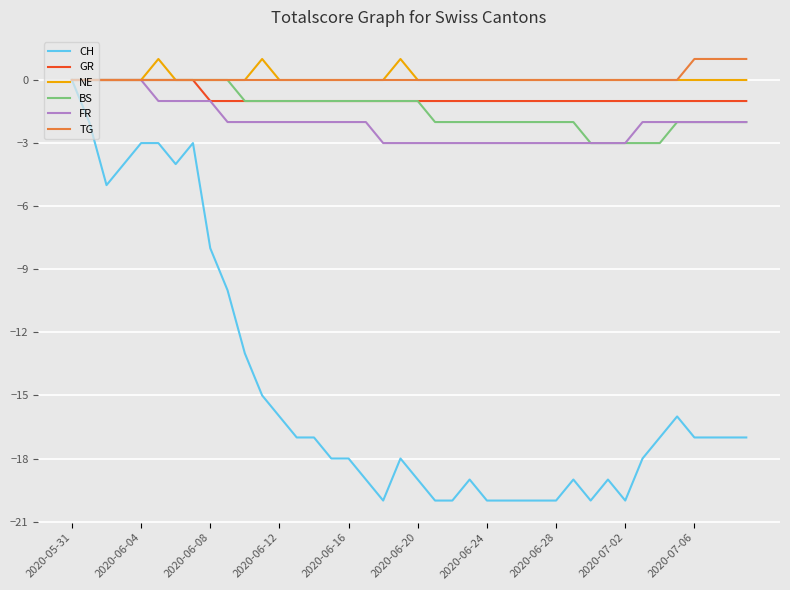

What is the minimum value shown in the chart?

-20